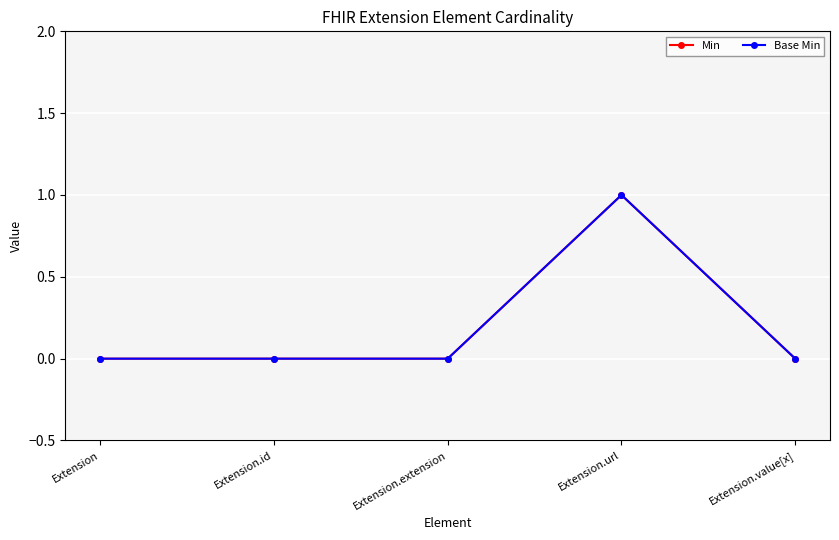

Does the chart have visible grid lines?

Yes